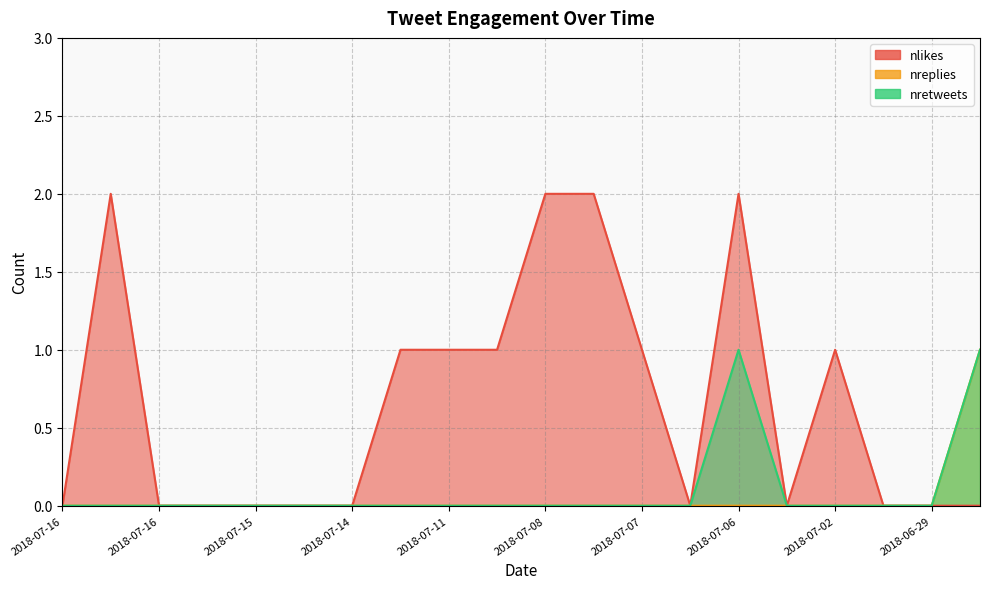

In nlikes, how many points are higher than both neighbors (excluding endpoints)?

3